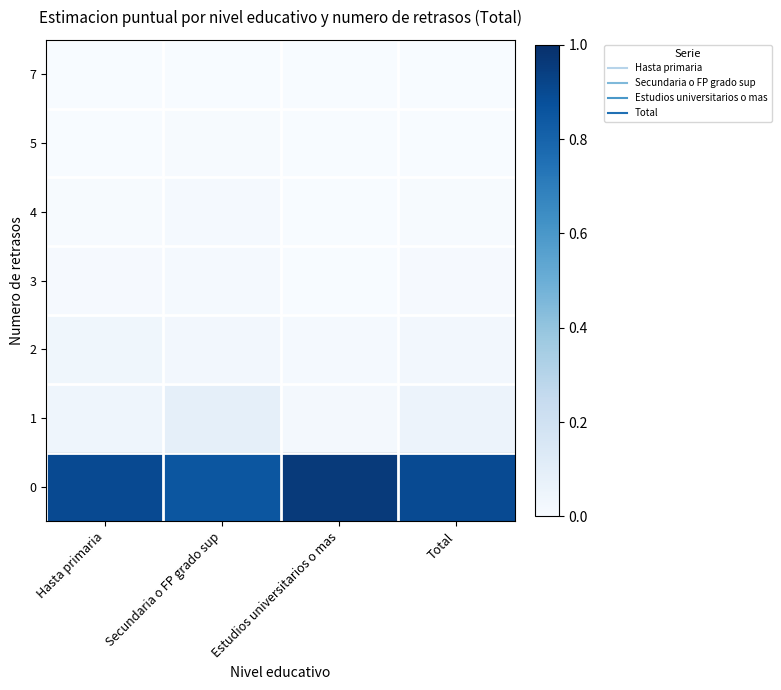

Count the number of categories in the chart.

4